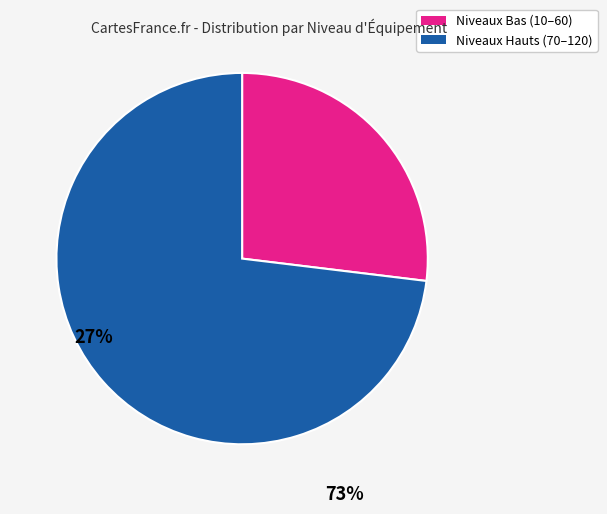

Is there a majority slice in this chart?

Yes